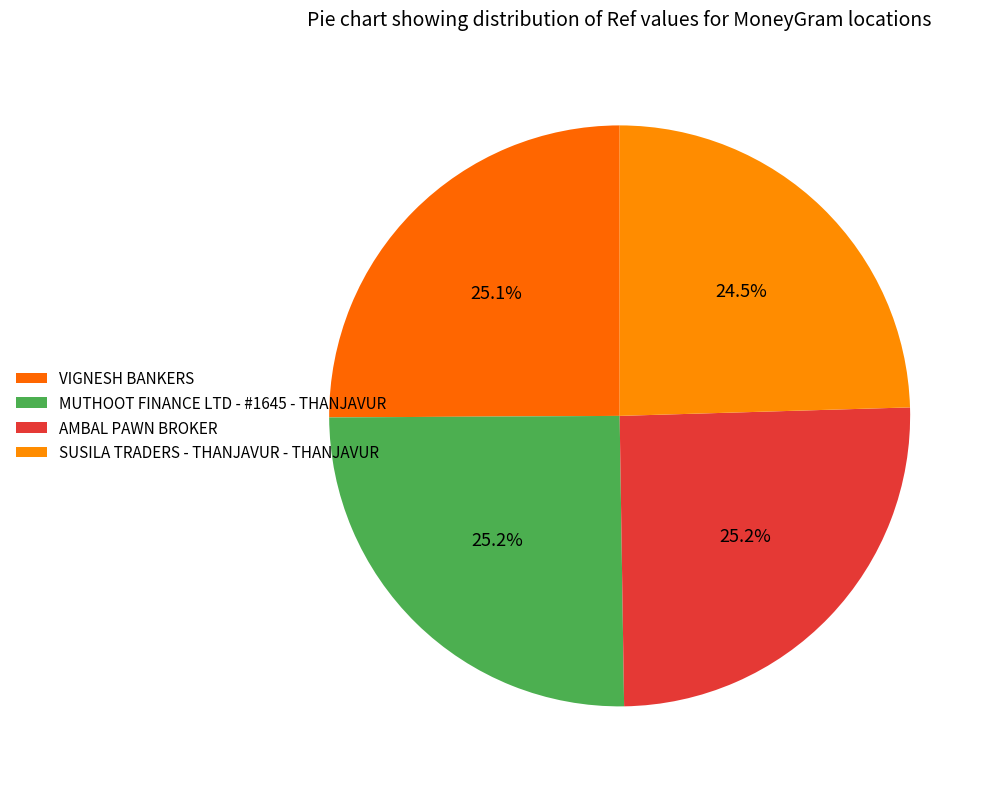

How many segments does this pie chart have?

4